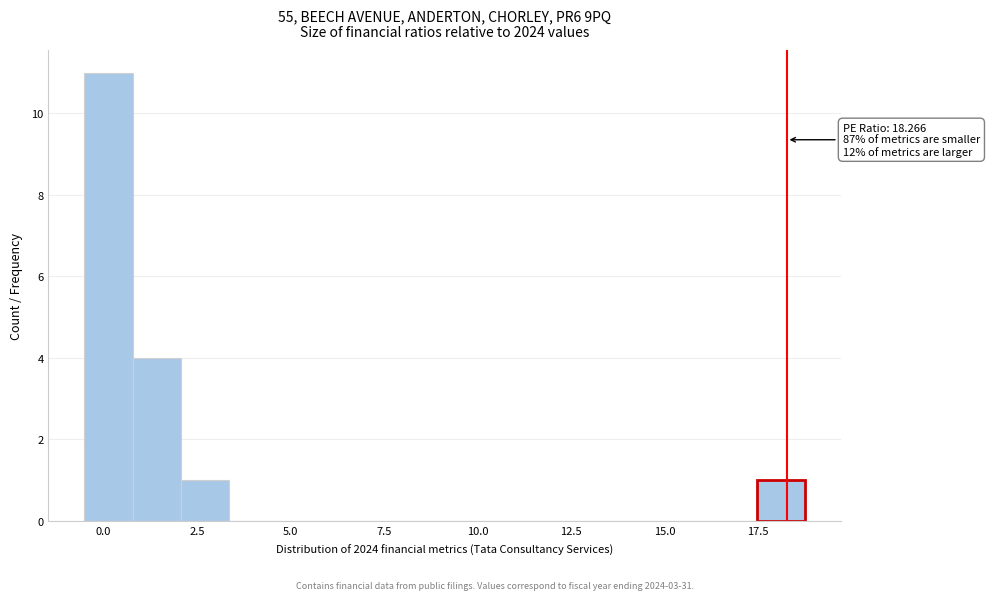

Around what value on the x-axis is the tallest bar? Give the approximate position of its centre, as read against the axis.

0.0